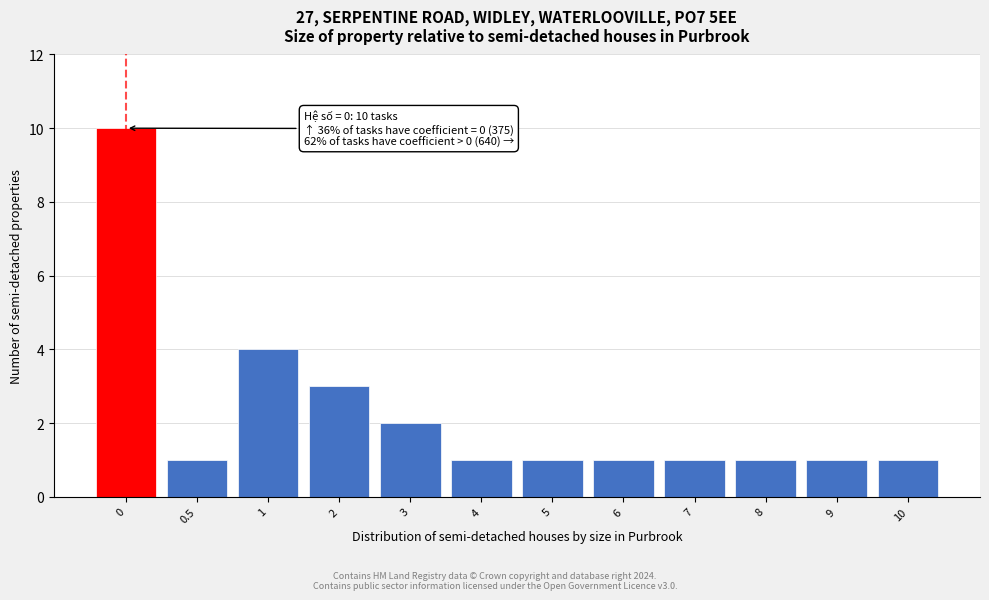

Reading right to left, transcribe all the data shown in this chart.

10=1	9=1	8=1	7=1	6=1	5=1	4=1	3=2	2=3	1=4	0.5=1	0=10